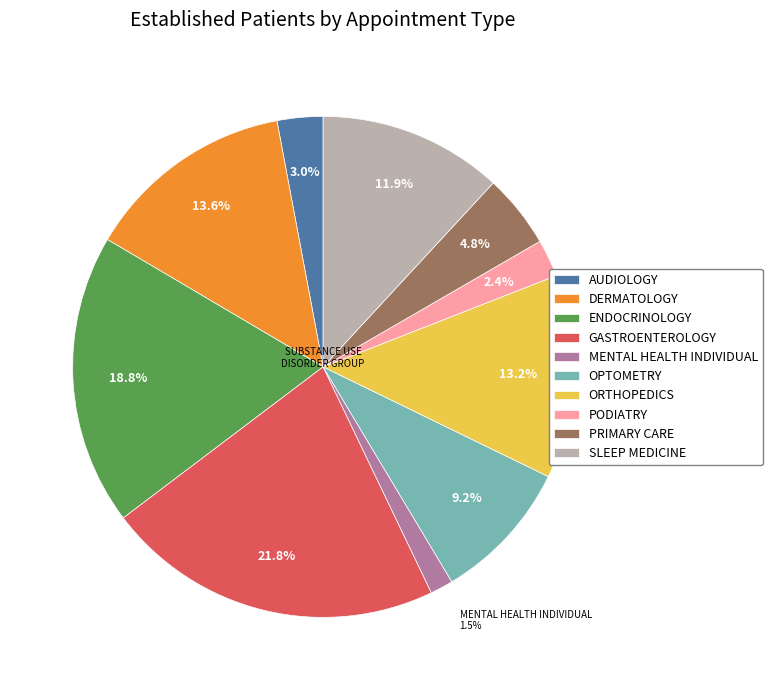

How many segments does this pie chart have?

10